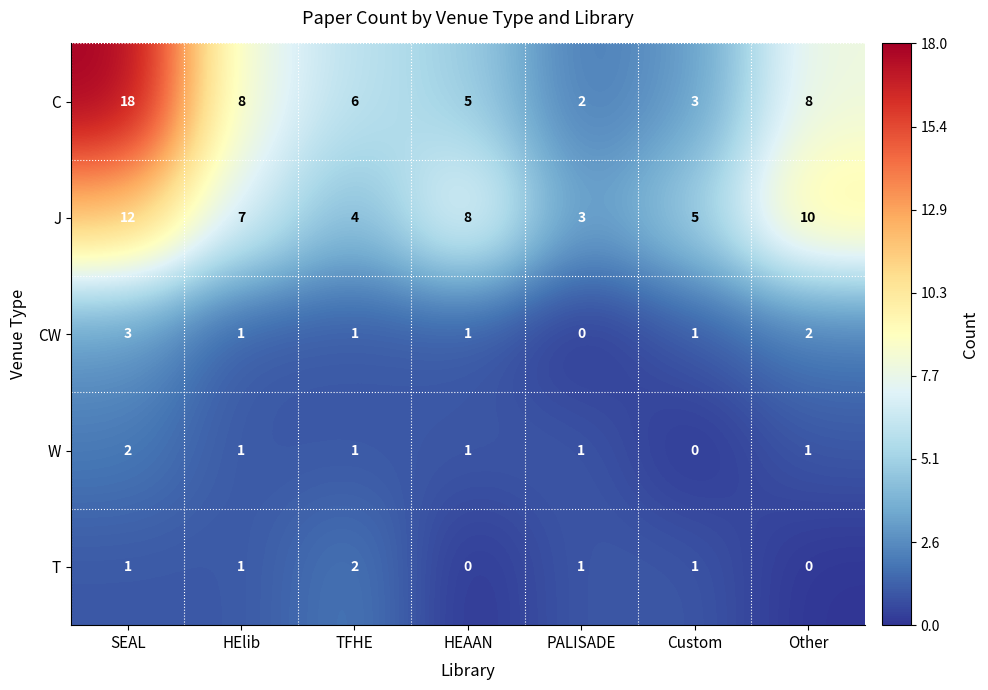

How many data points does each series have?

7